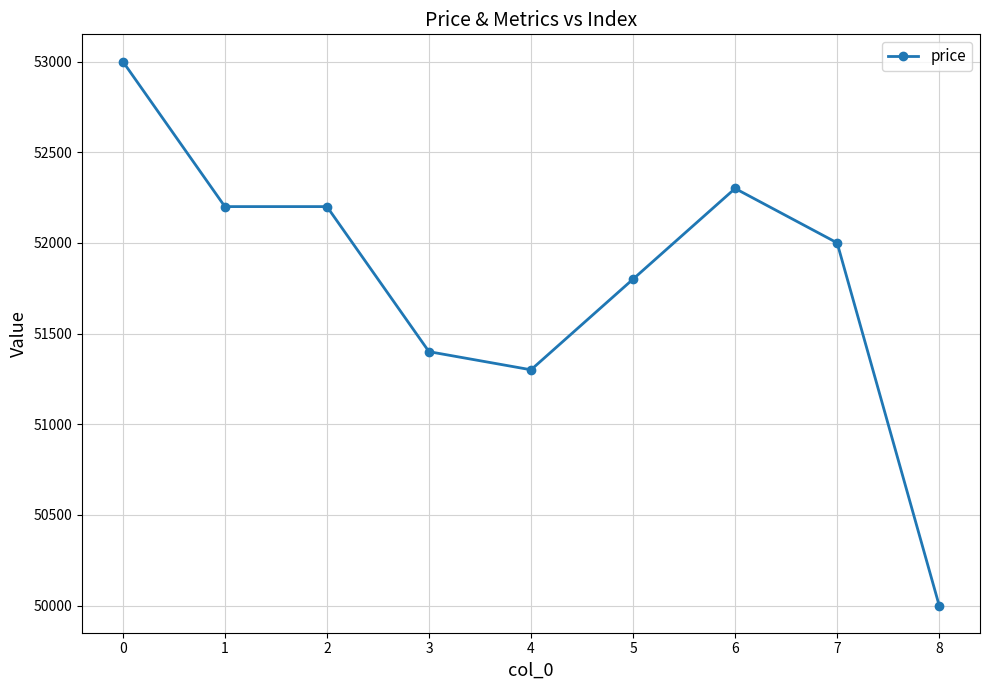

Reading left to right, list all the values displayed in this chart.

53000	52200	52200	51400	51300	51800	52300	52000	50000